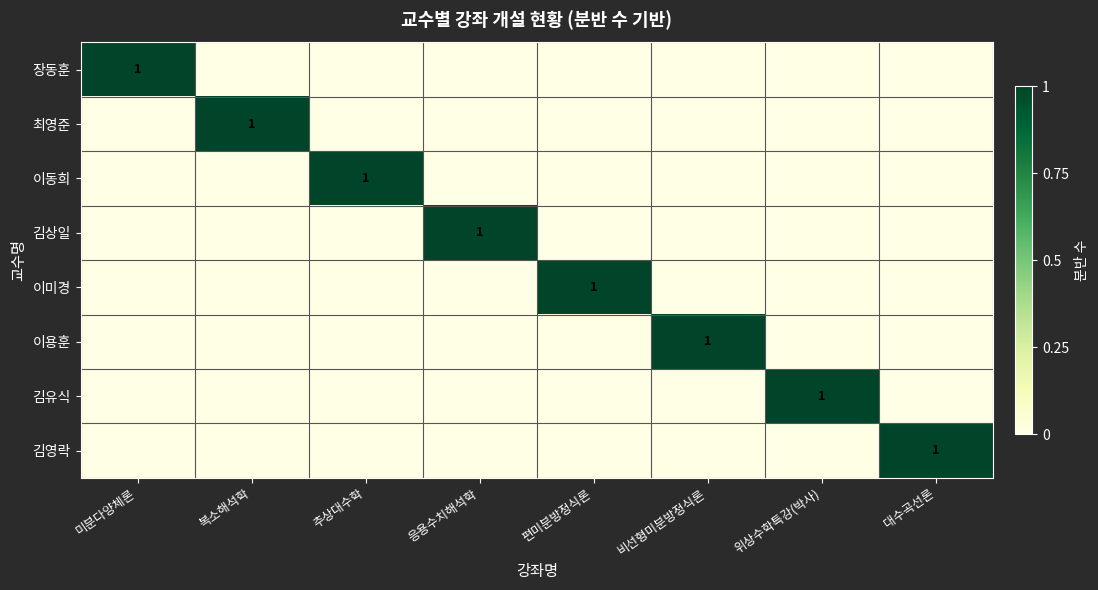

Rank the series by their maximum value, from highest to lowest.

장동훈, 최영준, 이동희, 김상일, 이미경, 이용훈, 김유식, 김영락